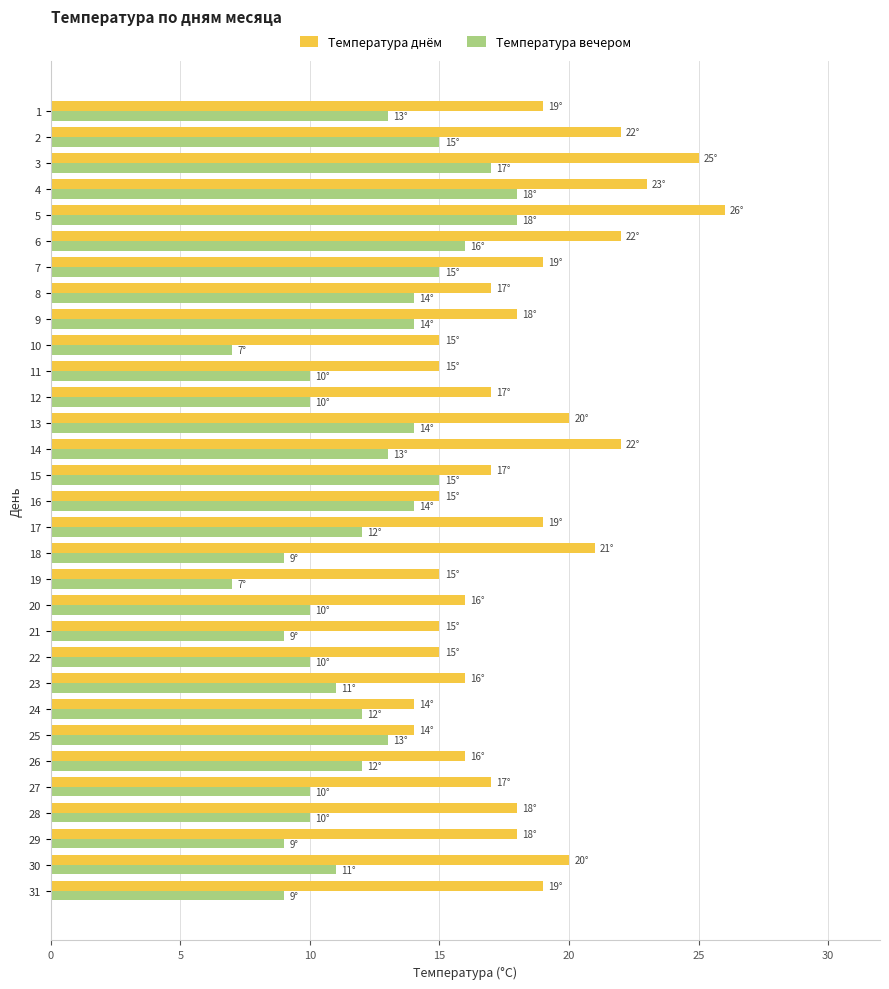

Which label corresponds to the largest value in the chart?

5